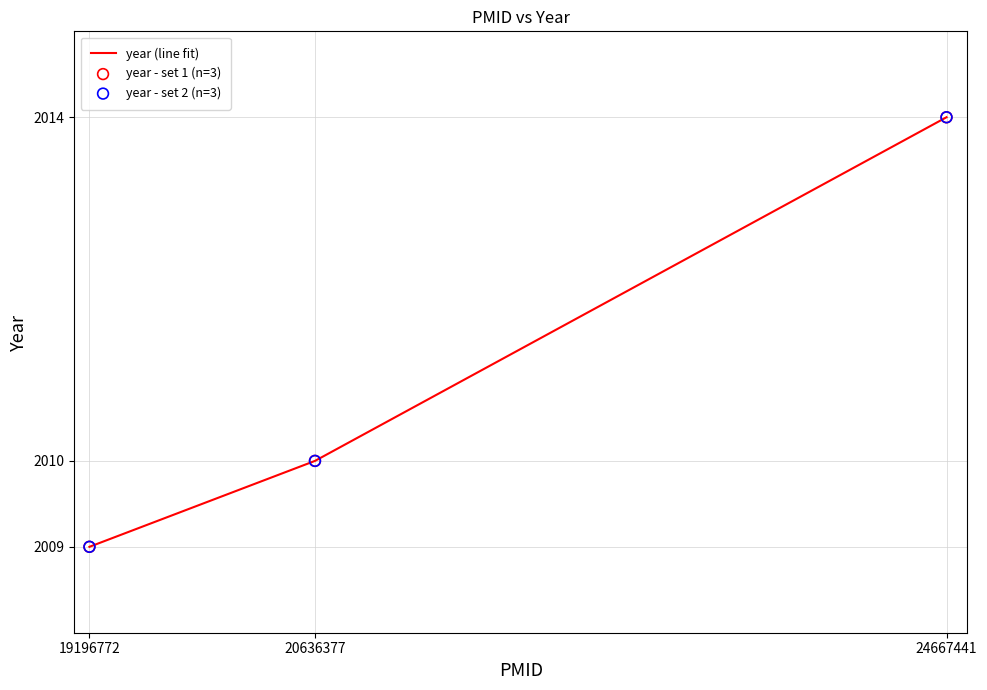

What is the greatest value displayed?

2014